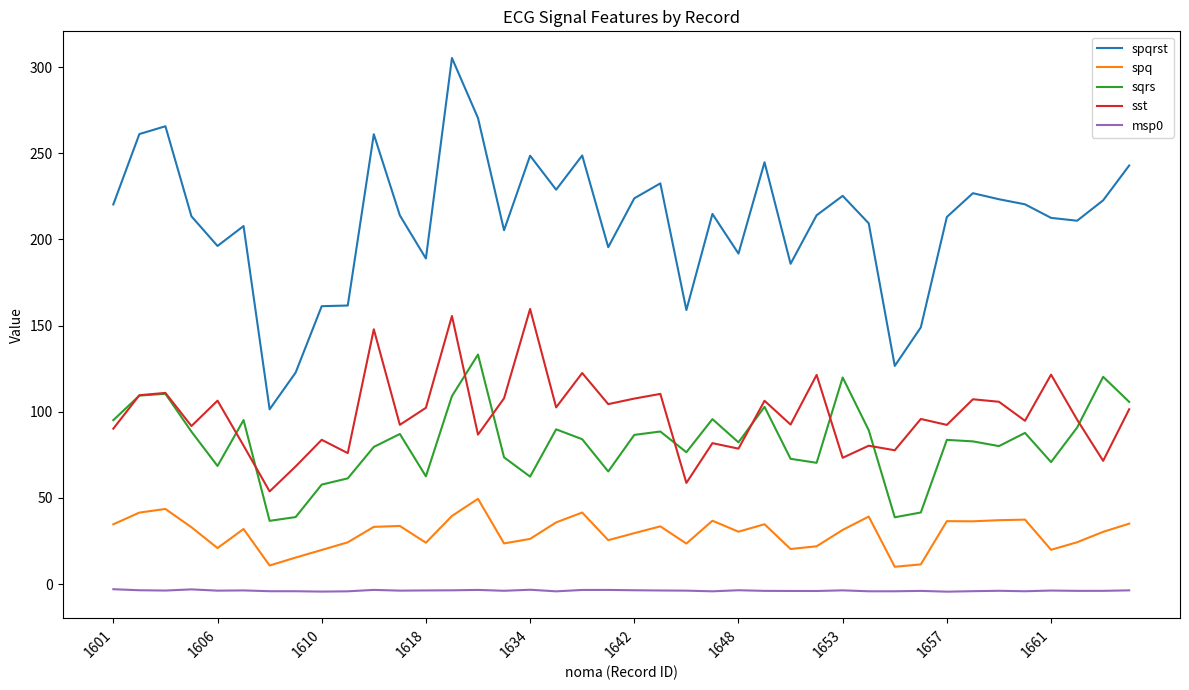

Rank the series by their maximum value, from highest to lowest.

spqrst, sst, sqrs, spq, msp0